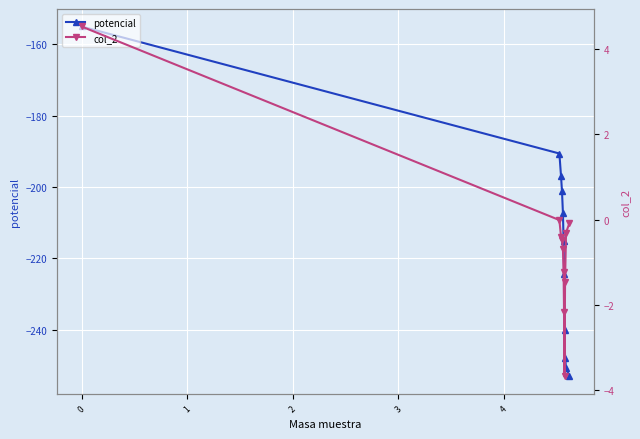

What are all the series names shown in the legend?

potencial, col_2